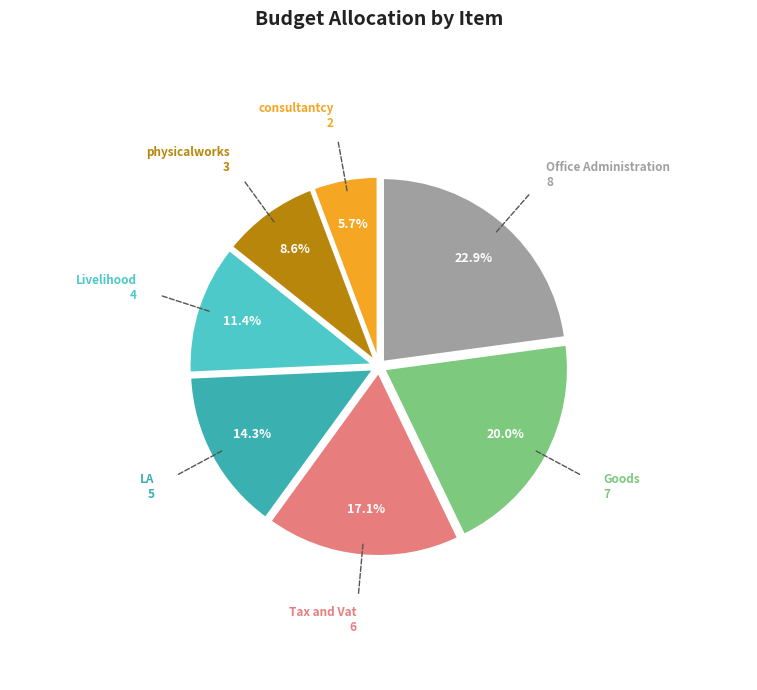

Count the number of slices in the pie.

7